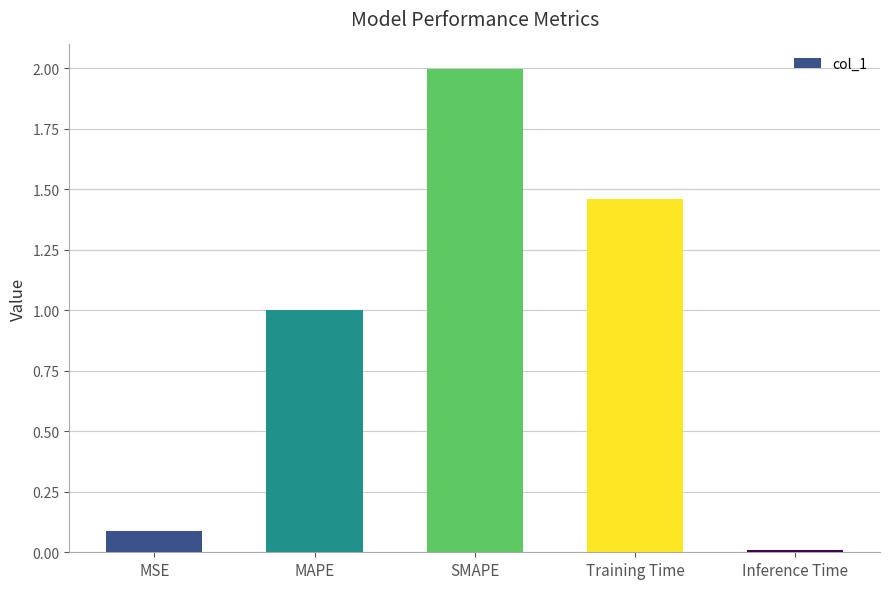

Which label corresponds to the largest value in the chart?

SMAPE